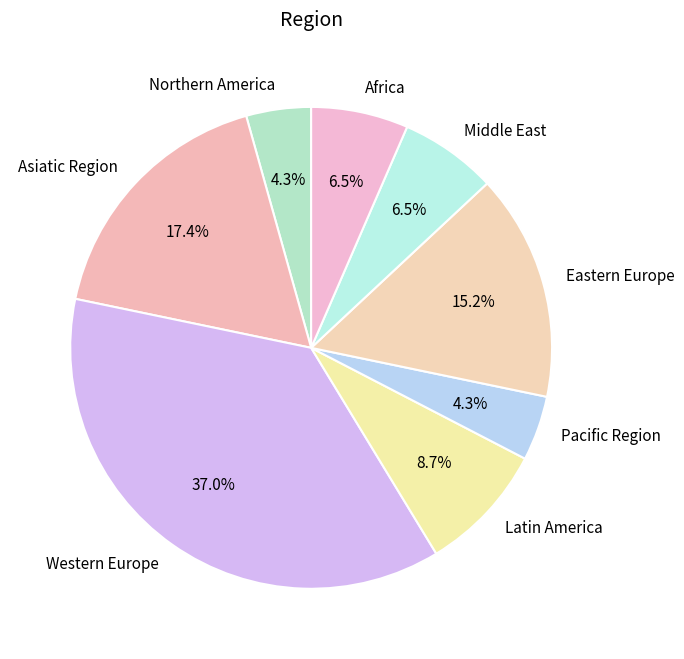

How many segments does this pie chart have?

8